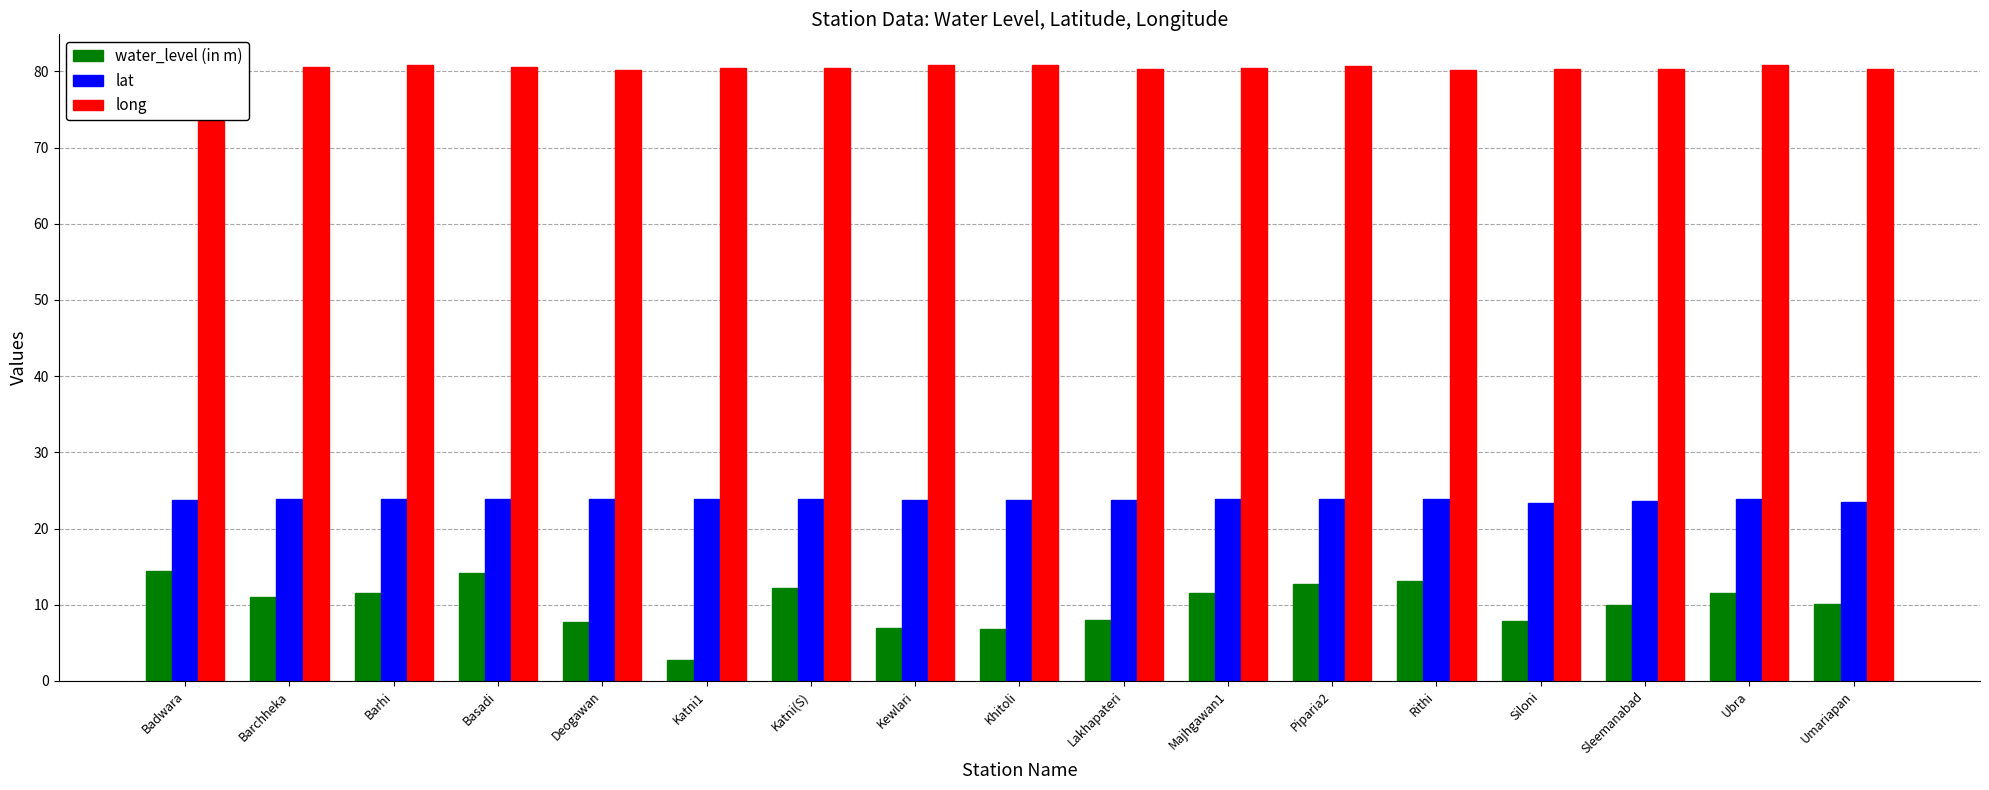

What is the smallest value displayed?

2.7